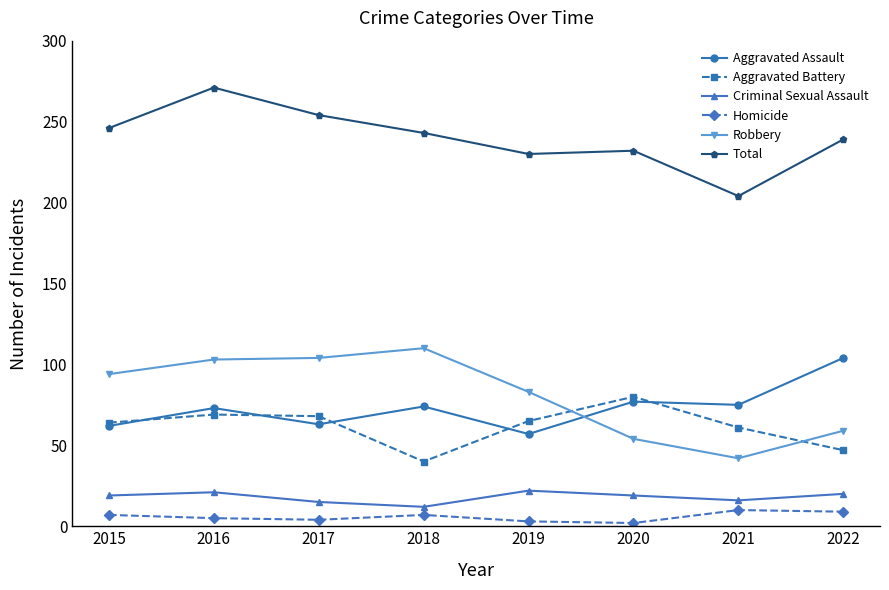

True or false: Aggravated Assault and Criminal Sexual Assault intersect in this chart.

False